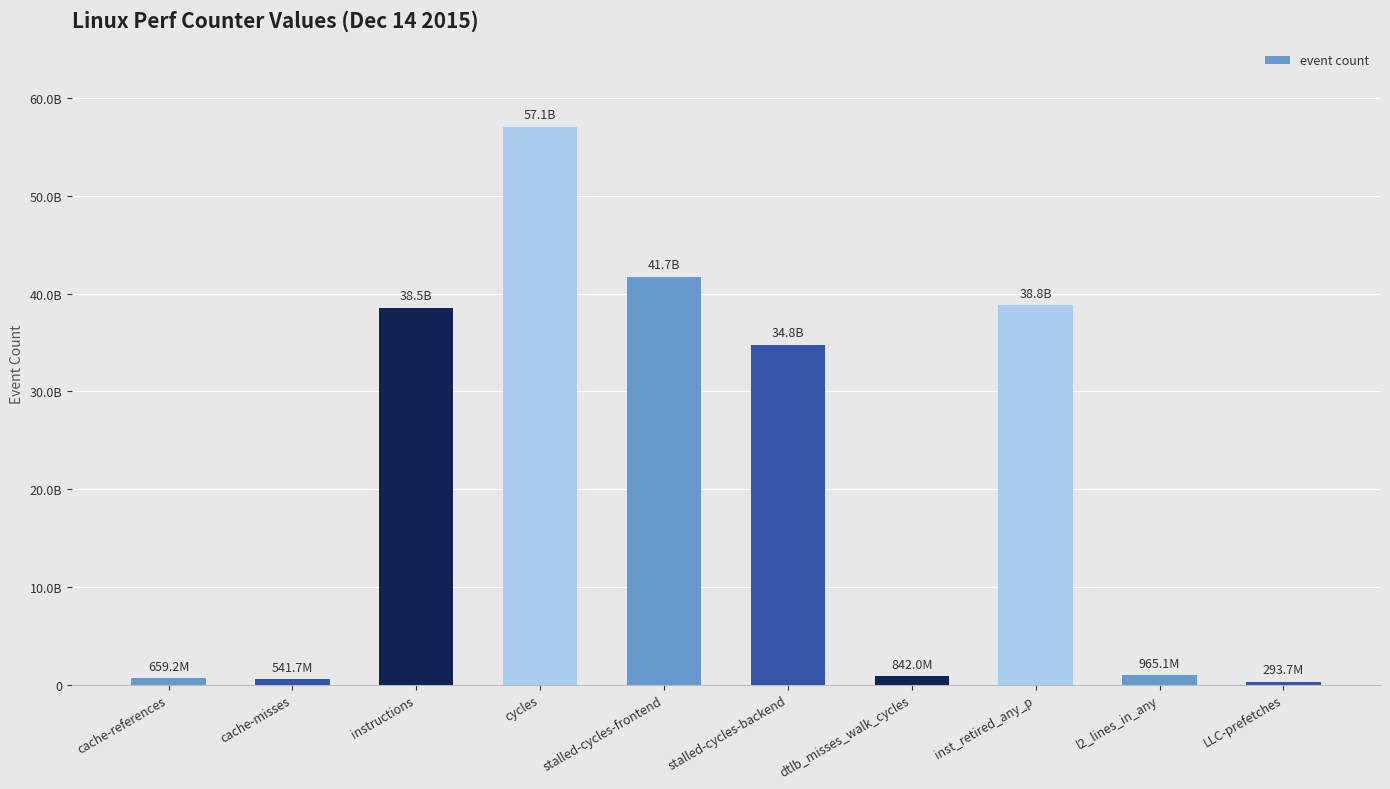

Read the value at cache-references, to the nearest 10.

659209490